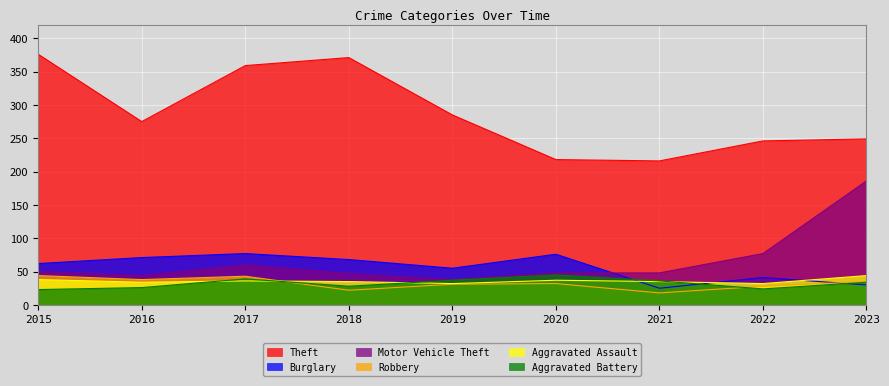

True or false: Aggravated Assault and Theft intersect in this chart.

False